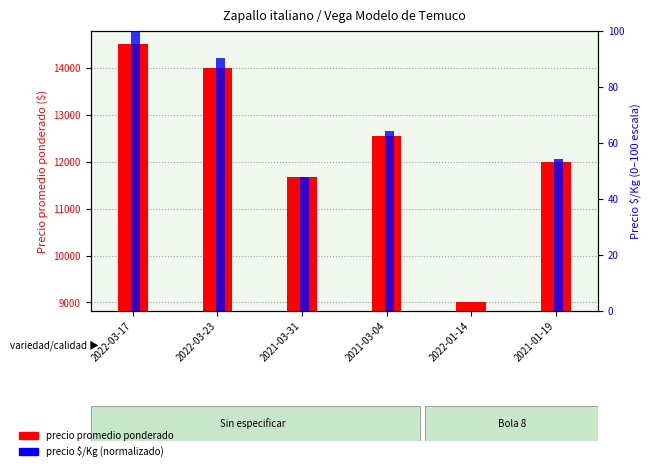

What is the value of the precio $/Kg (normalizado) bar at the 6th from the left?

54.3